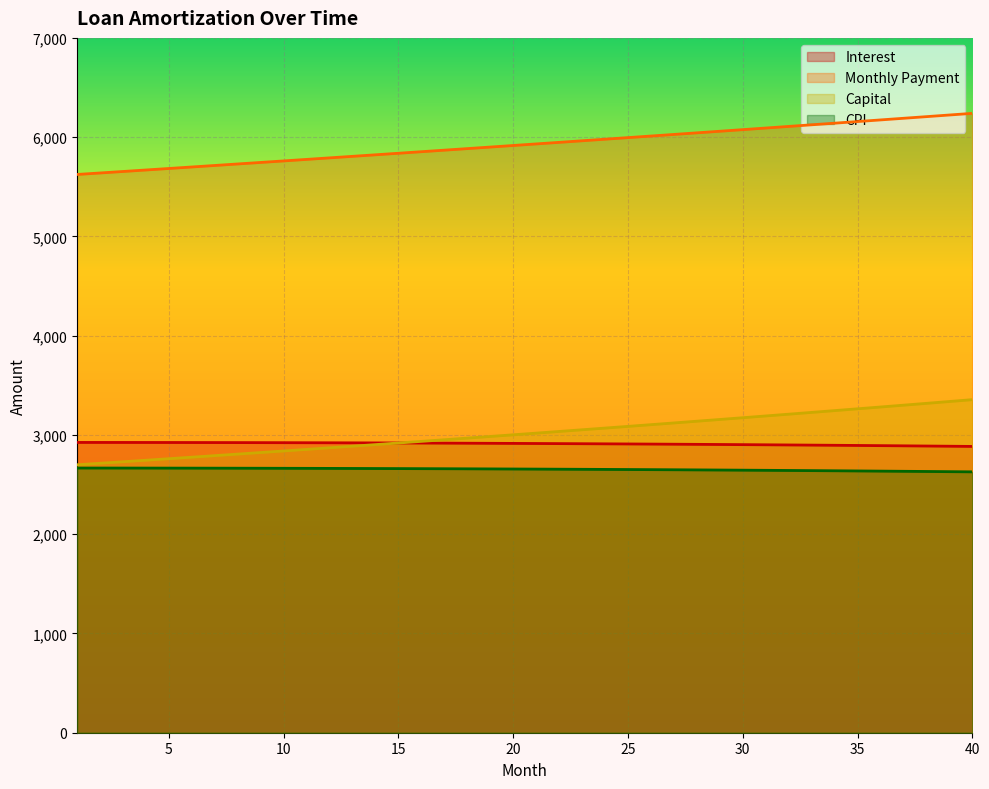

What are all the series names shown in the legend?

Interest, Monthly Payment, Capital, CPI